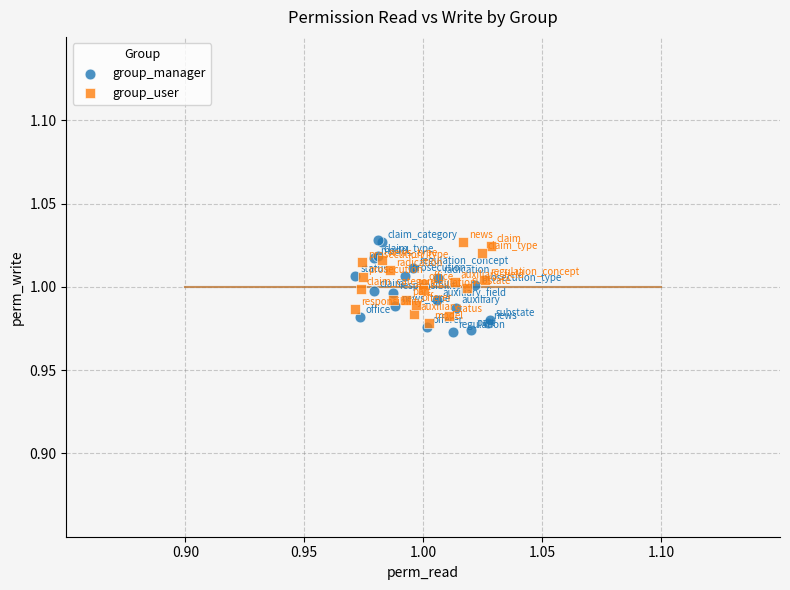

What are all the series names shown in the legend?

group_manager, group_user